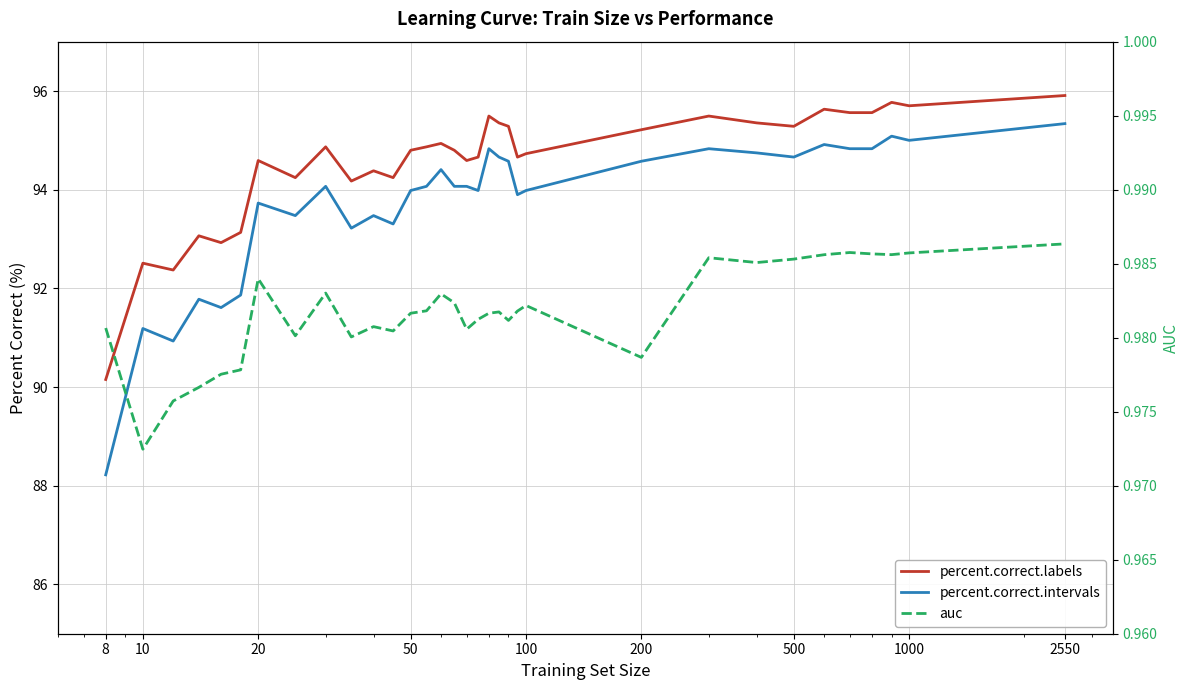

What is the minimum value shown in the chart?

1.0